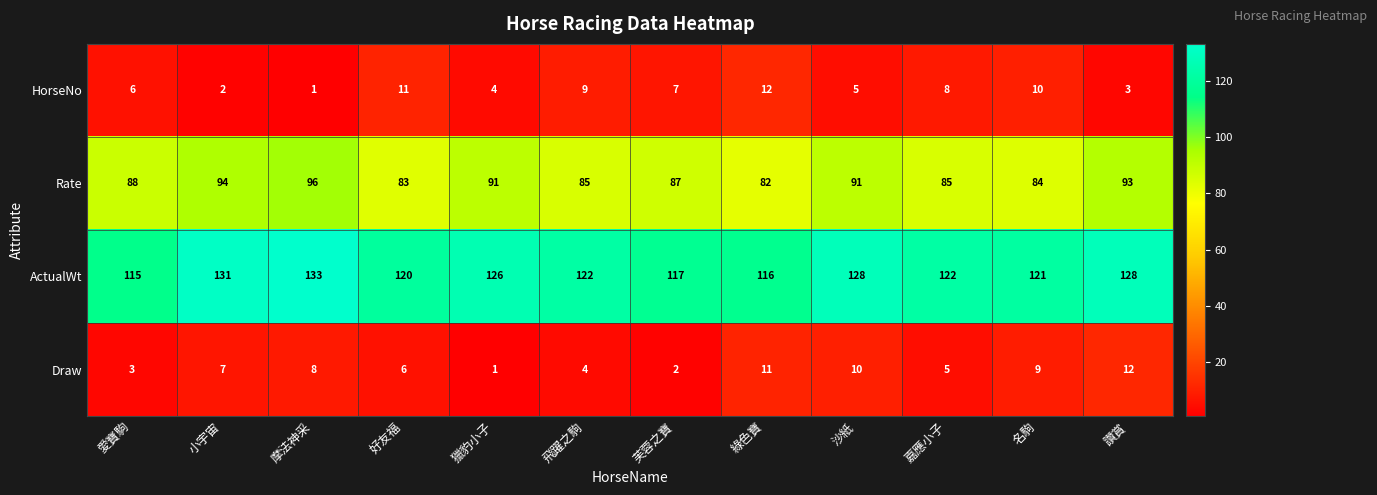

Which label corresponds to the largest value in the chart?

摩法神采